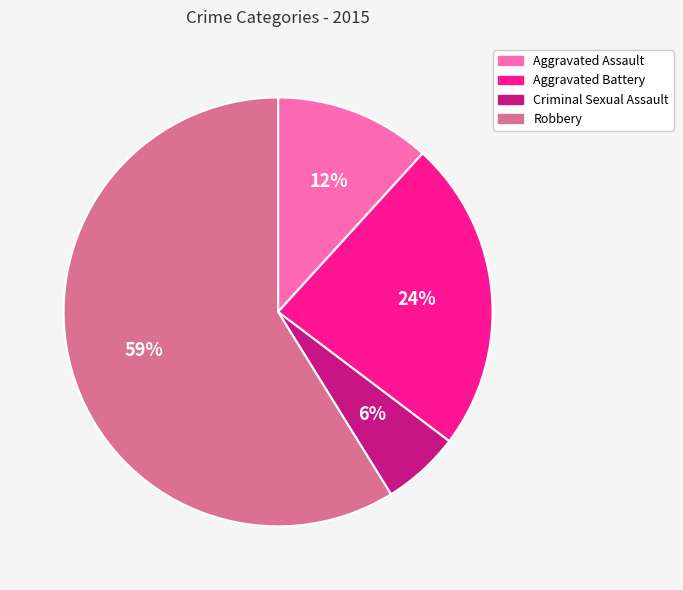

To the nearest percent, what is the combined percentage of Aggravated Assault and Criminal Sexual Assault?

18%